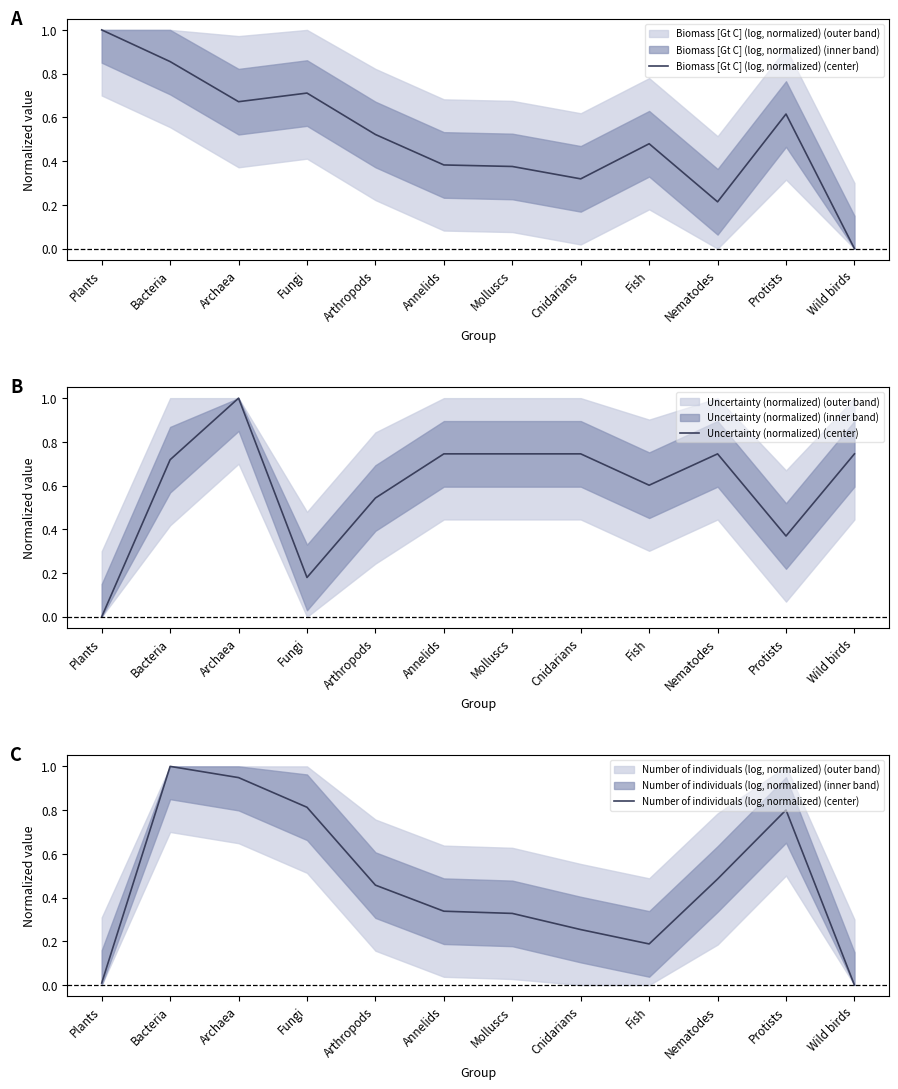

What is the label of the 8th point from the right?

Arthropods